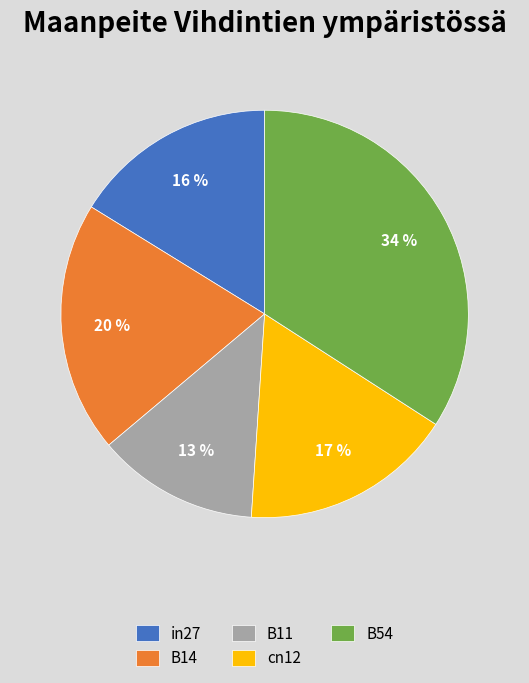

How many segments does this pie chart have?

5